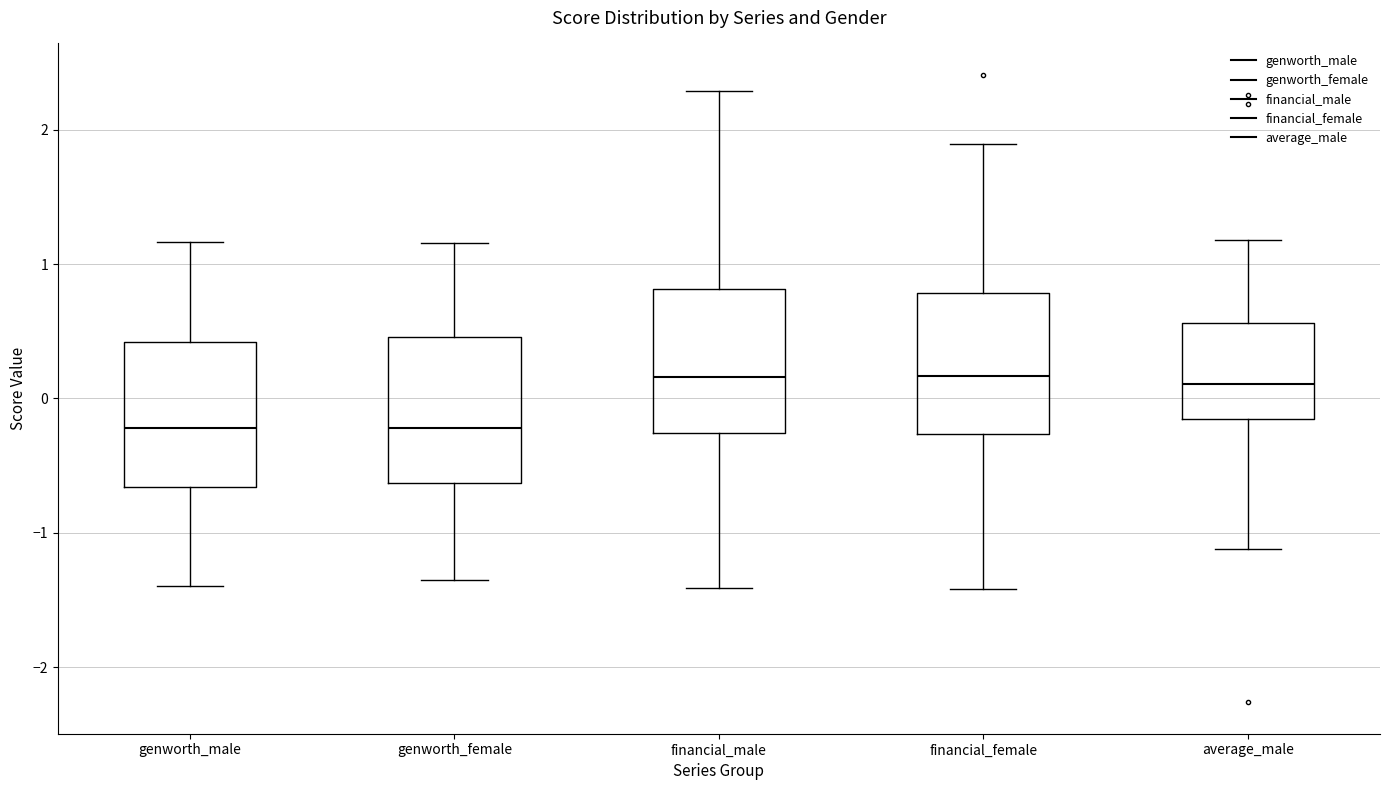

Reading left to right, read every box against the y-axis: the position of its median line, the range the box covers, and the ends of its whiskers. The values are not printed on the chart, so give them approximately, as read against the axis.

genworth_male: median -0.2, box -0.7 to 0.4, whiskers -1.4 to 1.2
genworth_female: median -0.2, box -0.6 to 0.5, whiskers -1.4 to 1.2
financial_male: median 0.2, box -0.3 to 0.8, whiskers -1.4 to 2.3
financial_female: median 0.2, box -0.3 to 0.8, whiskers -1.4 to 1.9
average_male: median 0.1, box -0.2 to 0.6, whiskers -1.1 to 1.2